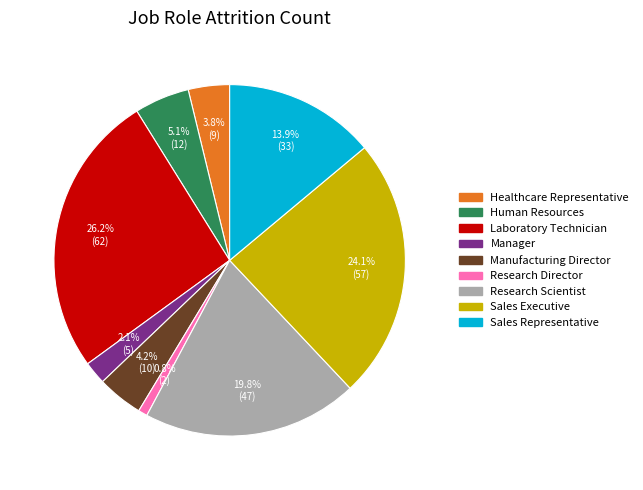

Approximately how many times larger is the value at Laboratory Technician compared to Sales Executive?

1.1